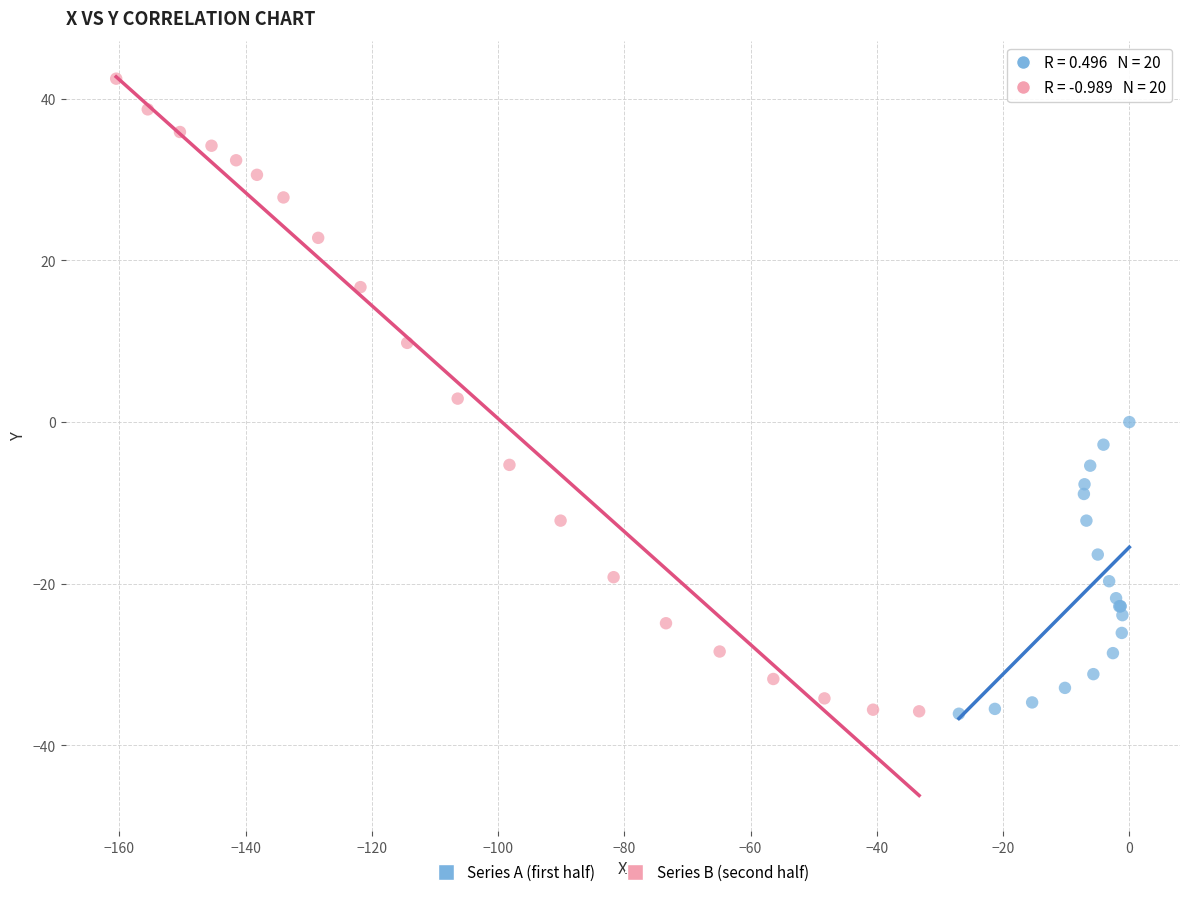

What are all the series names shown in the legend?

Series A (first half), Series B (second half)